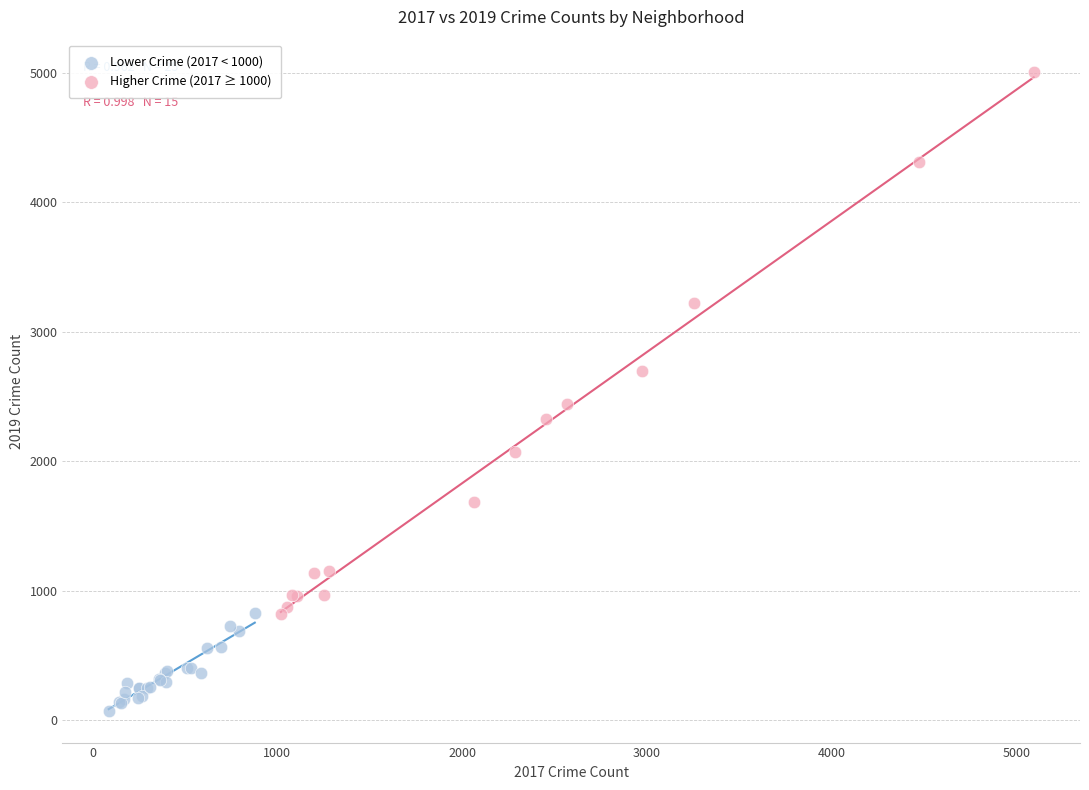

Which series reaches the maximum Y coordinate?

Higher Crime (2017 ≥ 1000)